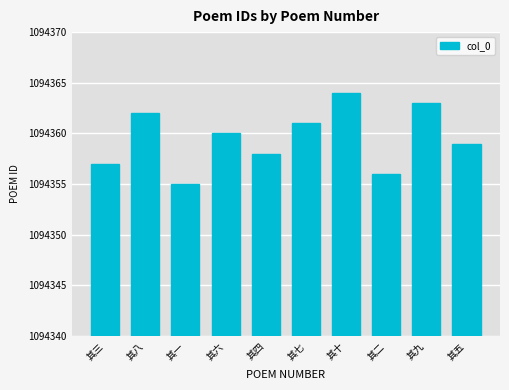

What position from the left is 其六?

4